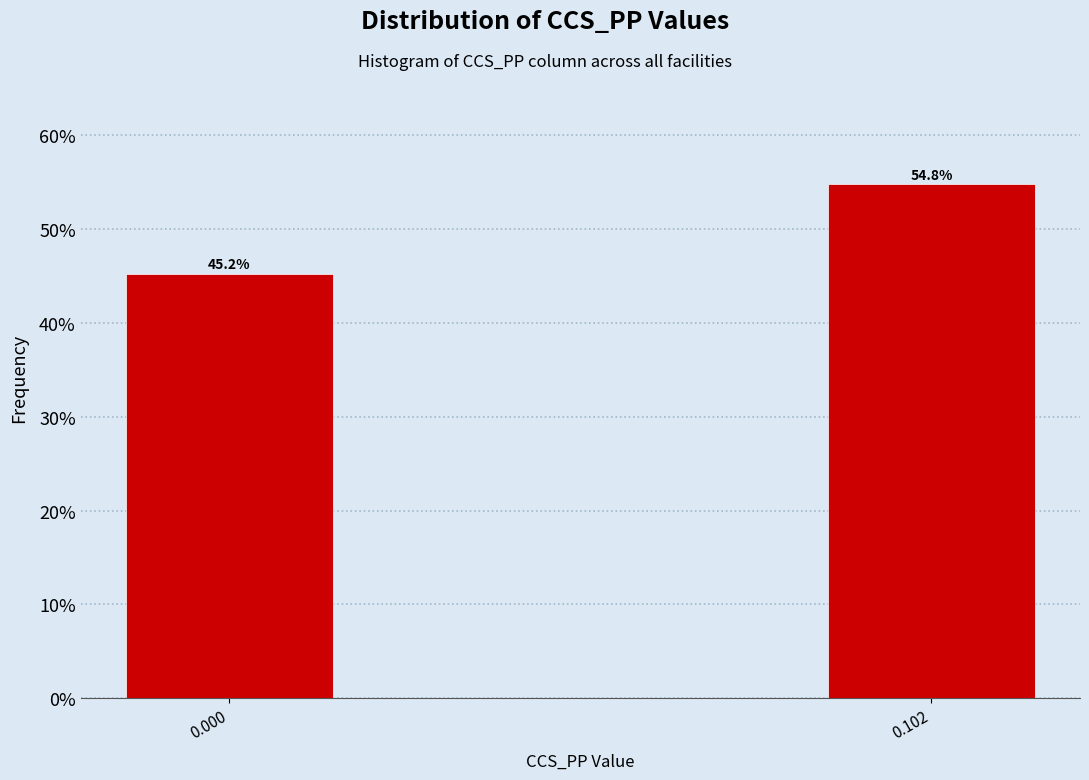

Reading left to right, transcribe all the data shown in this chart.

0.000=45.2	0.102=54.8